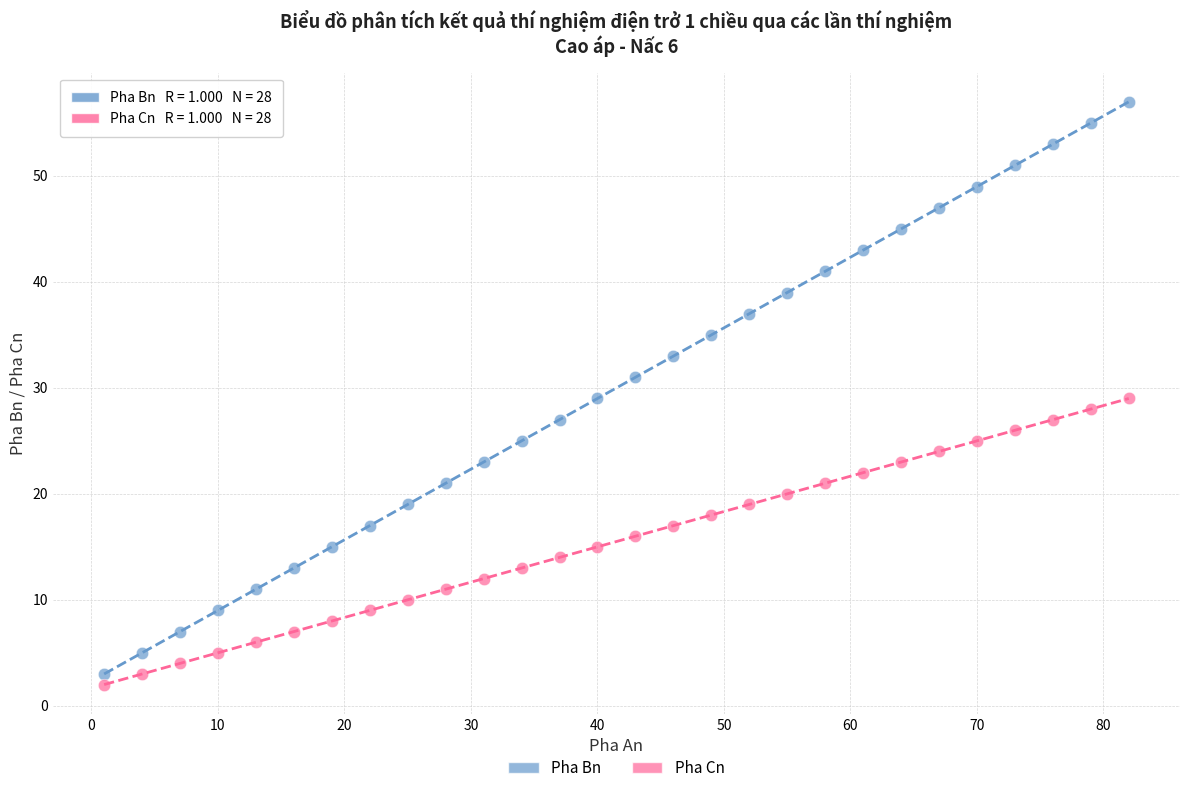

Which series contains the lowest Y value?

Pha Cn